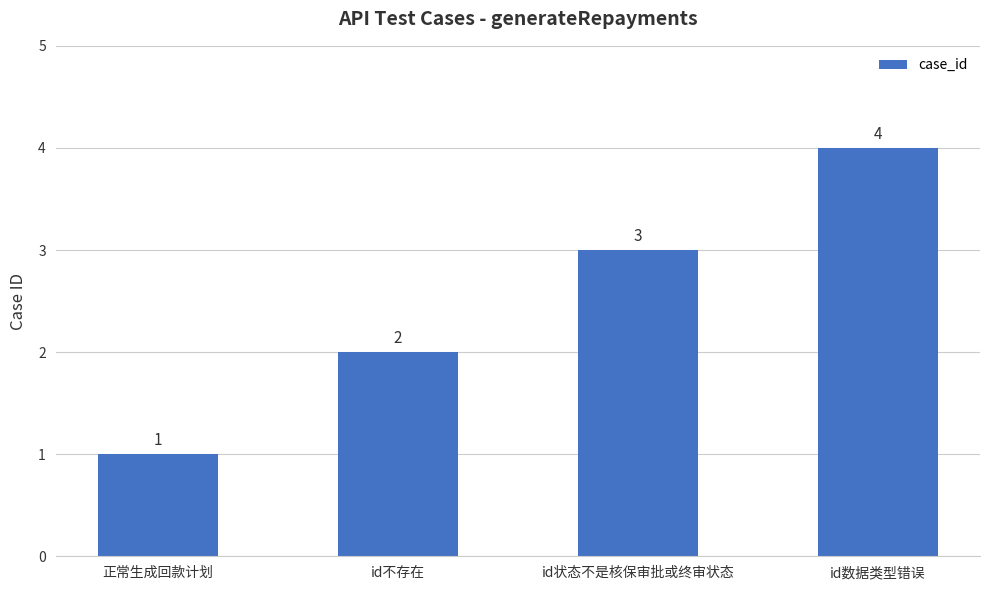

What is the label of the 4th bar from the left?

id数据类型错误